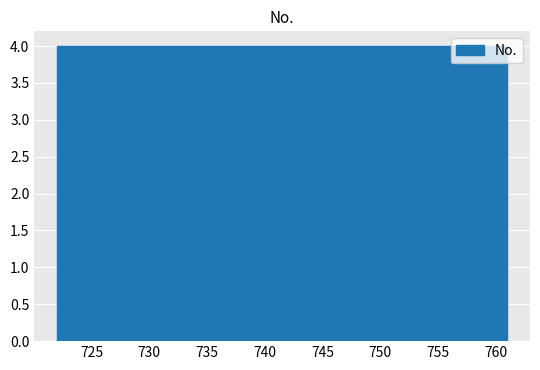

Reading left to right, transcribe this chart: for each bar, give the range it covers on the x-axis and its height. Neither the bar edges nor the heights are printed on the chart, so give them approximately, as read against the axes.

722.0 to 725.9: 4
725.9 to 729.8: 4
729.8 to 733.7: 4
733.7 to 737.6: 4
737.6 to 741.5: 4
741.5 to 745.4: 4
745.4 to 749.3: 4
749.3 to 753.2: 4
753.2 to 757.1: 4
757.1 to 761.0: 4